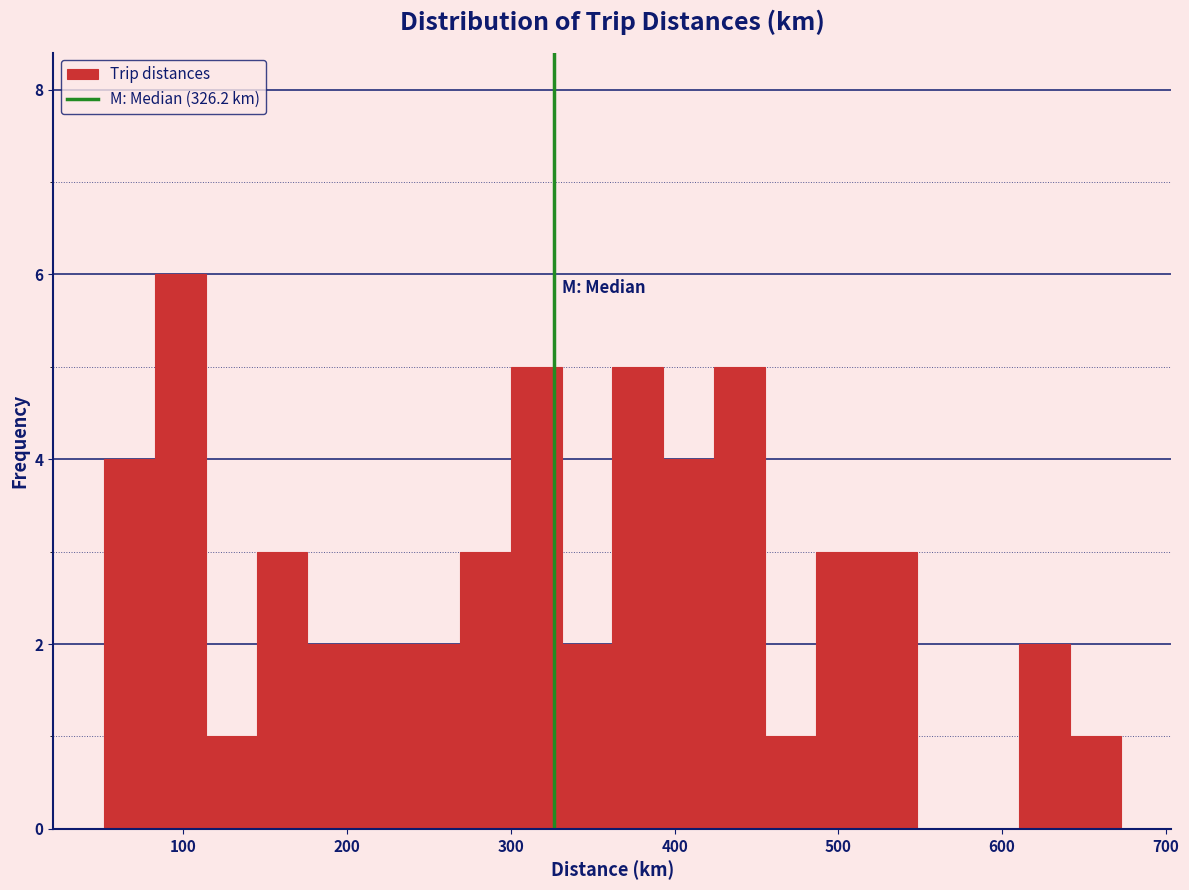

Around what value on the x-axis is the tallest bar? Give the approximate position of its centre, as read against the axis.

100